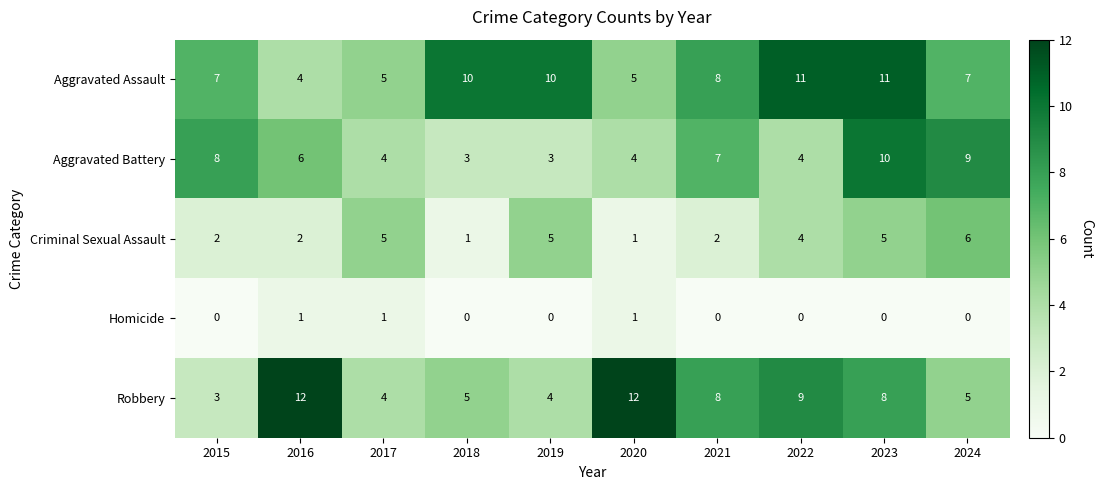

At which category is the sum across all series the highest?

2023